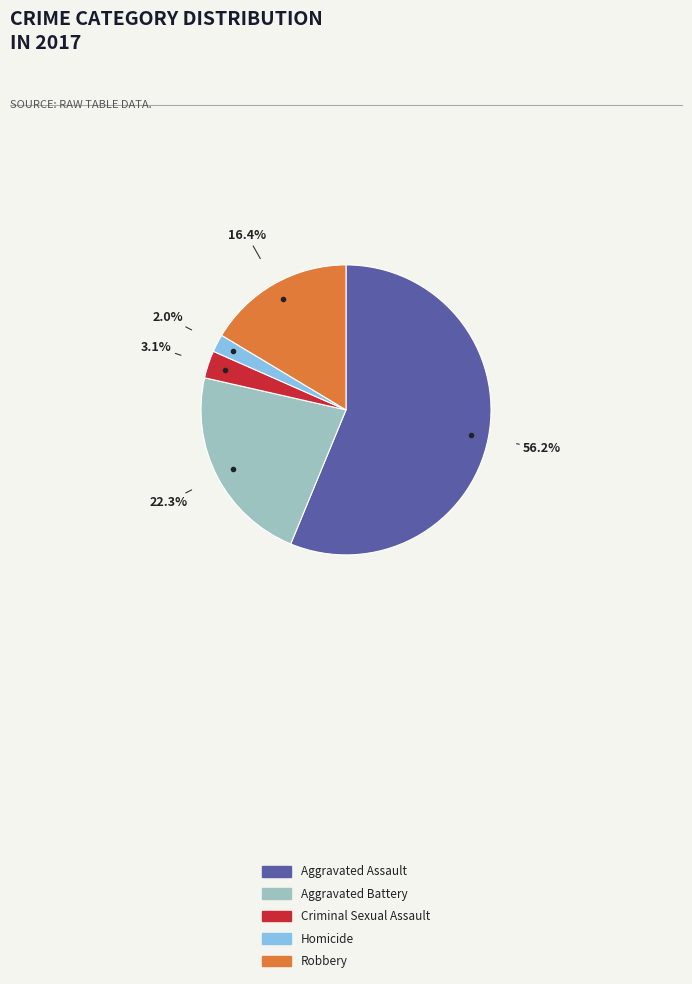

How many segments does this pie chart have?

5